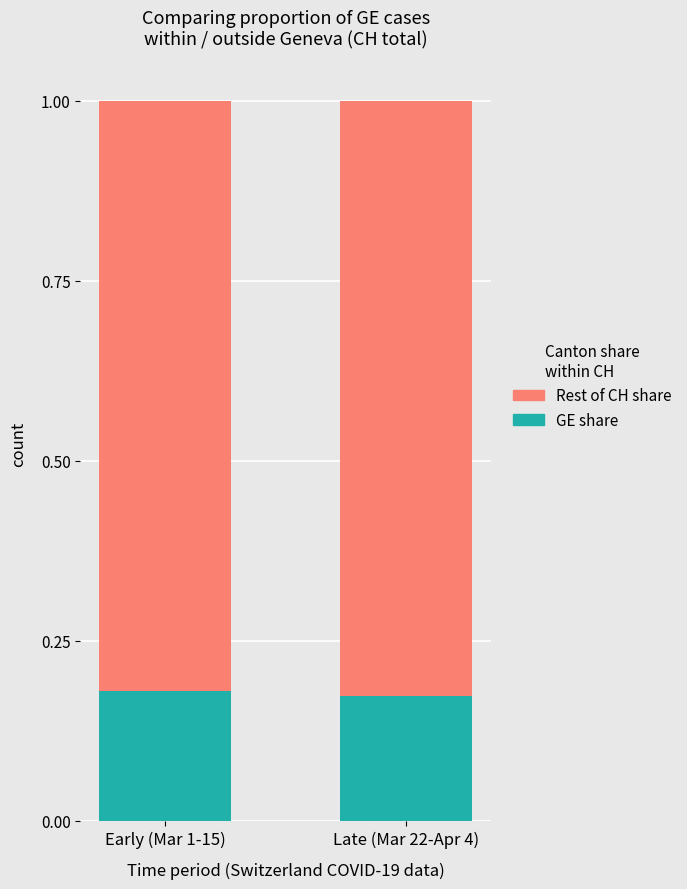

What is the total value across all series at Late (Mar 22-Apr 4)?

1.0